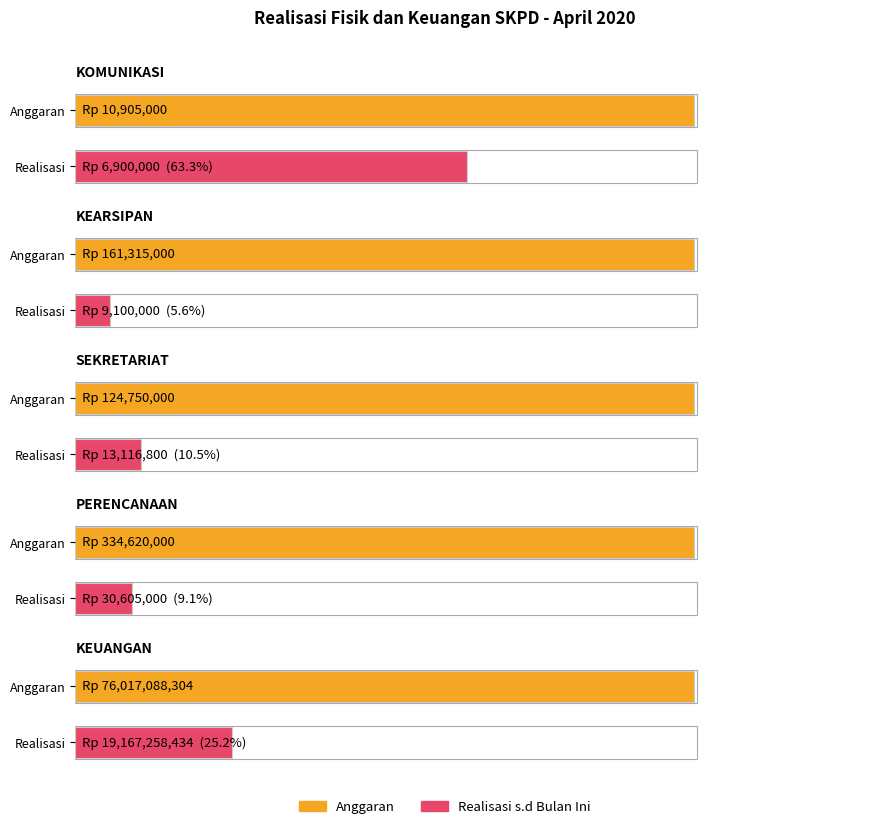

Reading right to left, what are all the values shown in this chart?

Anggaran: KEUANGAN=76017088304	PERENCANAAN=334620000	SEKRETARIAT=124750000	KEARSIPAN=161315000	KOMUNIKASI=10905000
Realisasi s.d Bulan Ini: KEUANGAN=19167258434	PERENCANAAN=30605000	SEKRETARIAT=13116800	KEARSIPAN=9100000	KOMUNIKASI=6900000